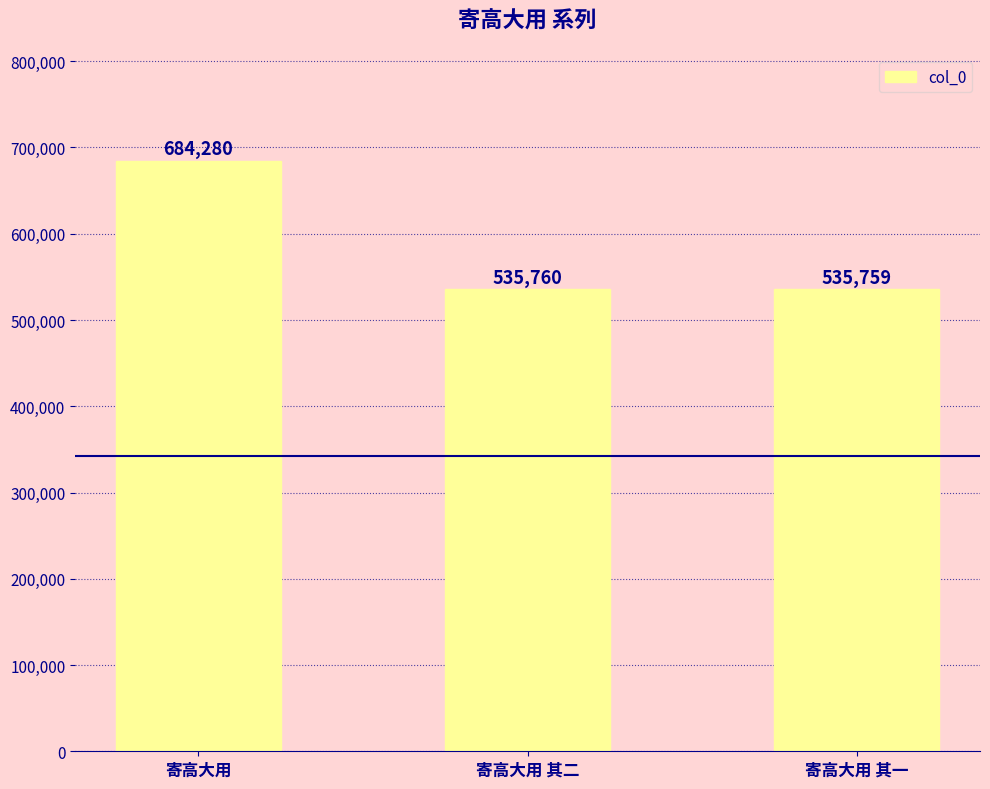

Does the chart contain any negative values?

No